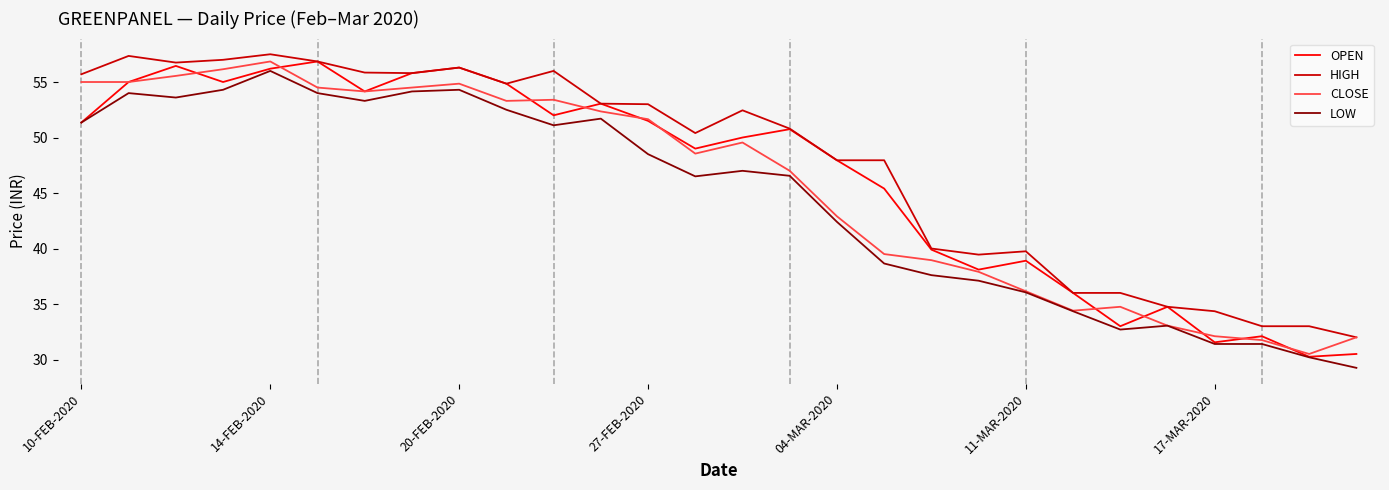

What is the minimum value for CLOSE?

30.5